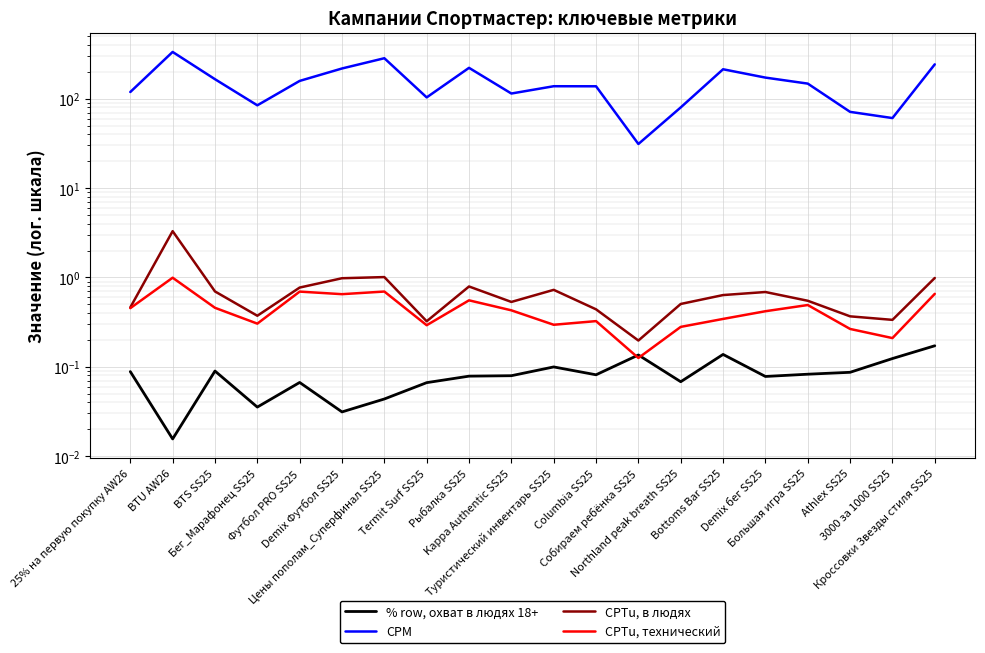

True or false: CPTu, в людях and CPTu, технический intersect in this chart.

False